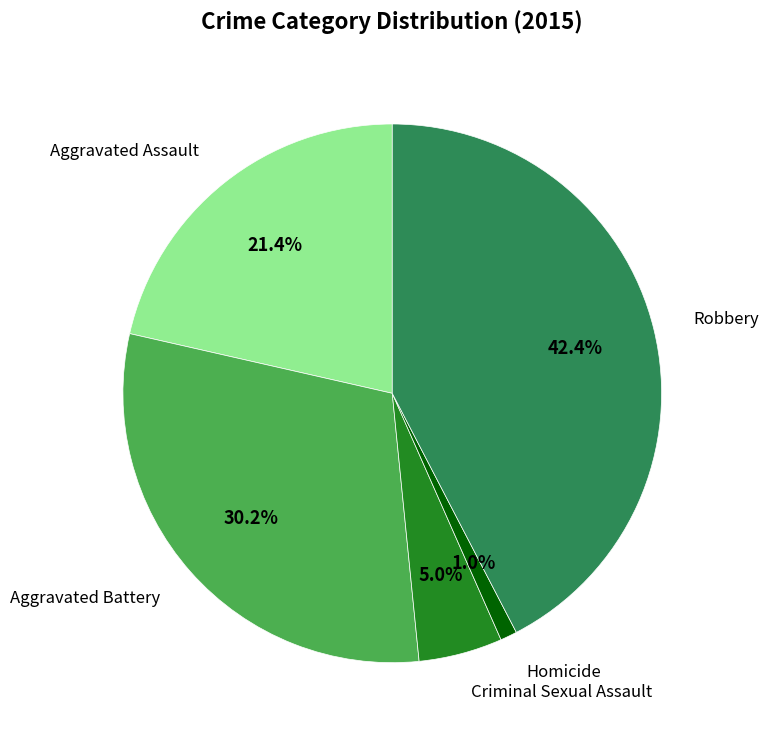

Is there a majority slice in this chart?

No